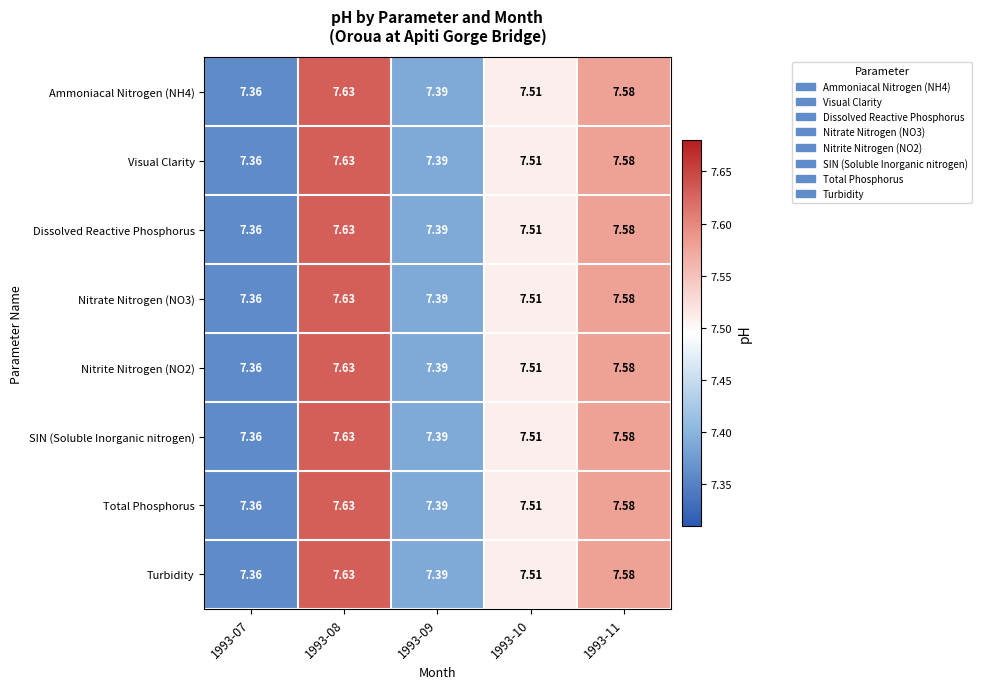

Is the value of Dissolved Reactive Phosphorus at 1993-07 greater than the value of Nitrite Nitrogen (NO2) at 1993-09?

No